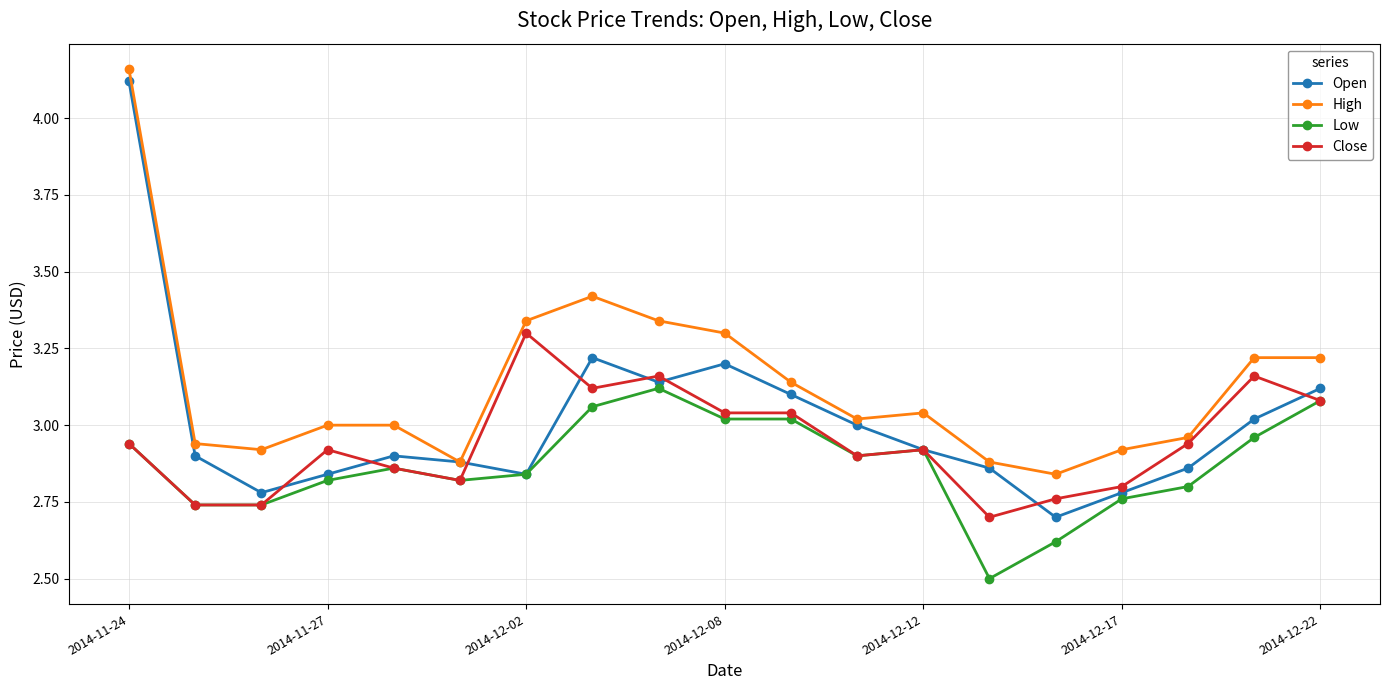

What is the value of the Low point at the 14th from the left?

2.5